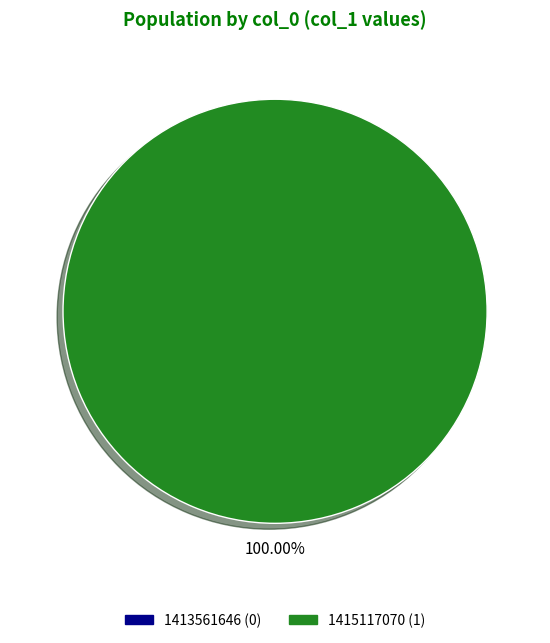

What is the change in value from 1413561646 to 1415117070?

+1